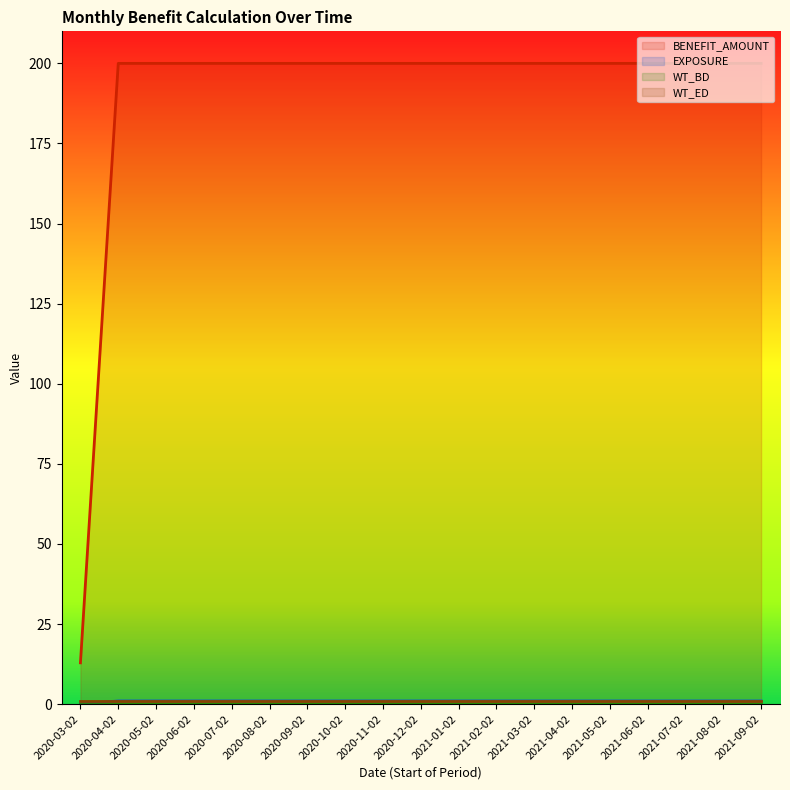

What is the difference between the maximum and minimum values in the EXPOSURE series?

0.9